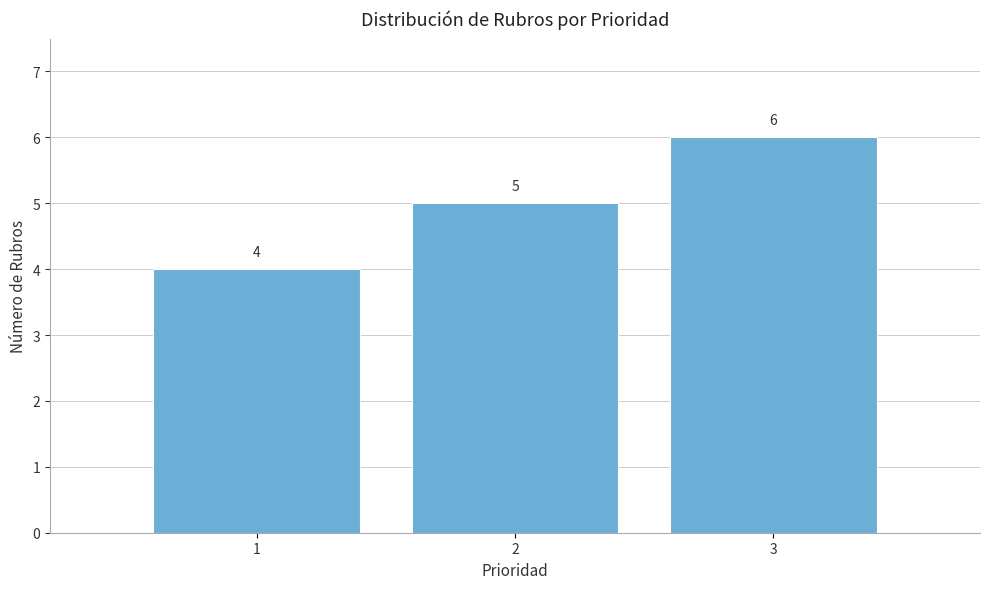

Reading left to right, transcribe all the data shown in this chart.

4	5	6